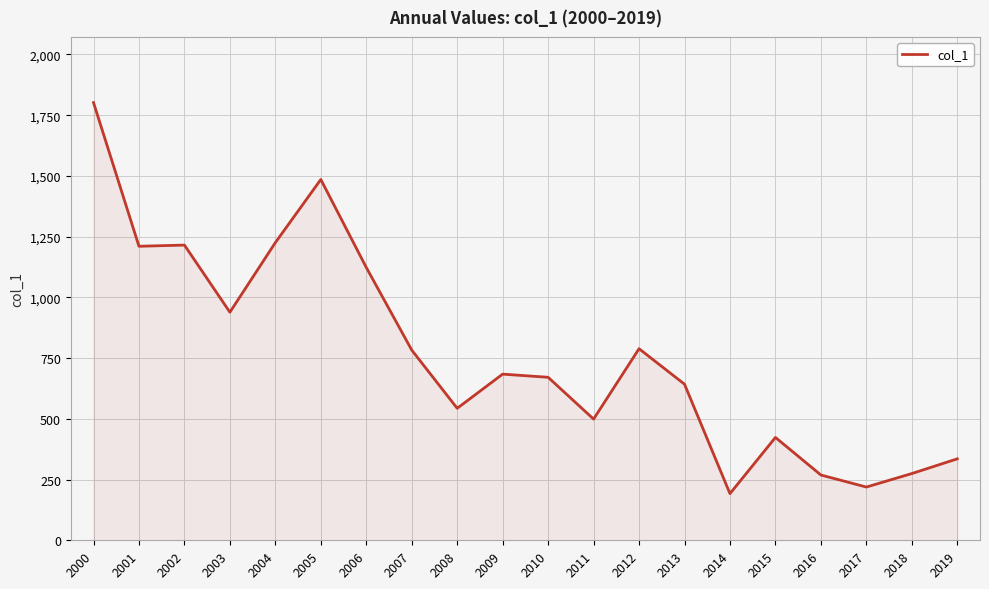

Count the number of categories in the chart.

20